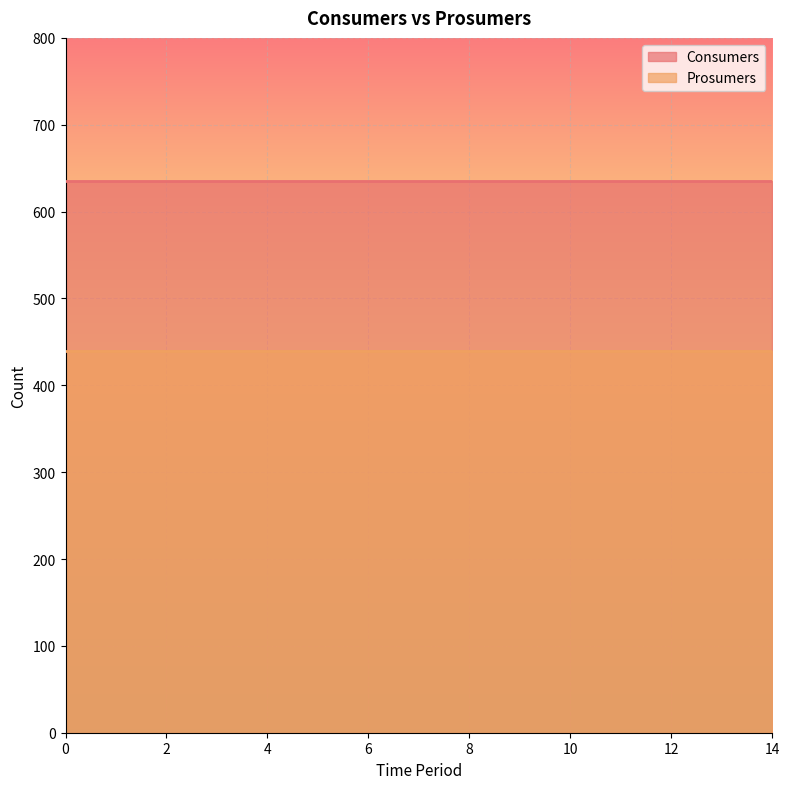

List the series in order of their peak value, highest first.

Consumers, Prosumers